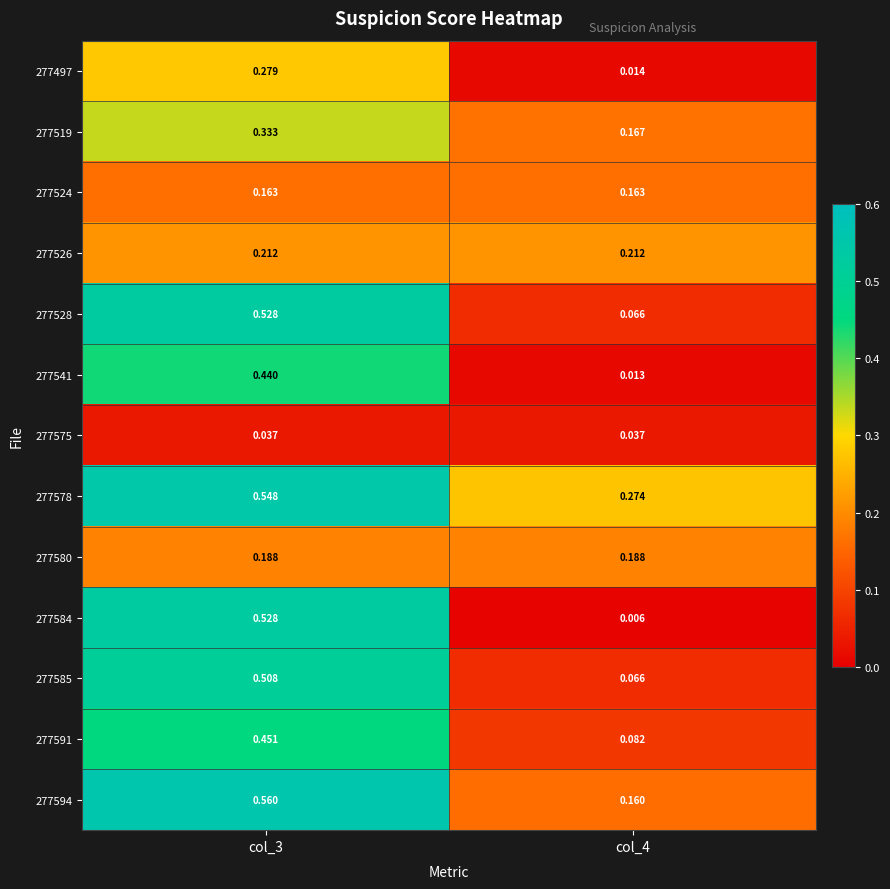

Is the value of 277580 at col_3 greater than the value of 277585 at col_3?

No